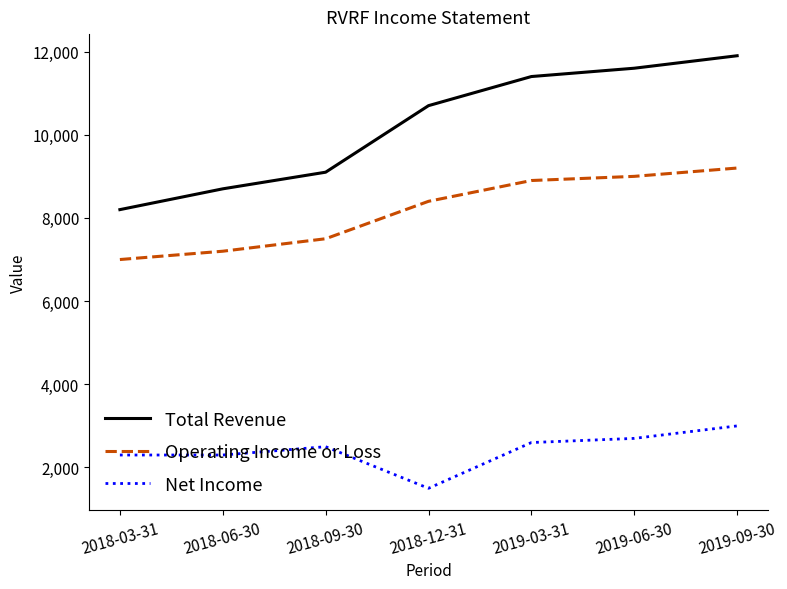

Which category has the highest value in the Total Revenue series?

2019-09-30